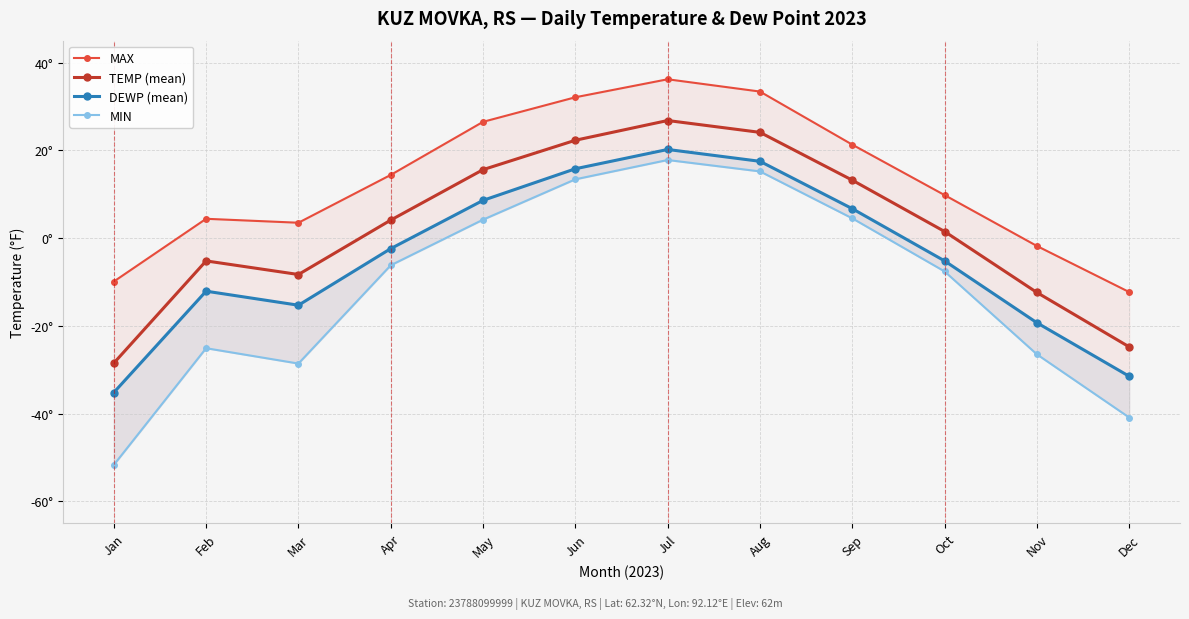

True or false: DEWP (mean) and MAX intersect in this chart.

False